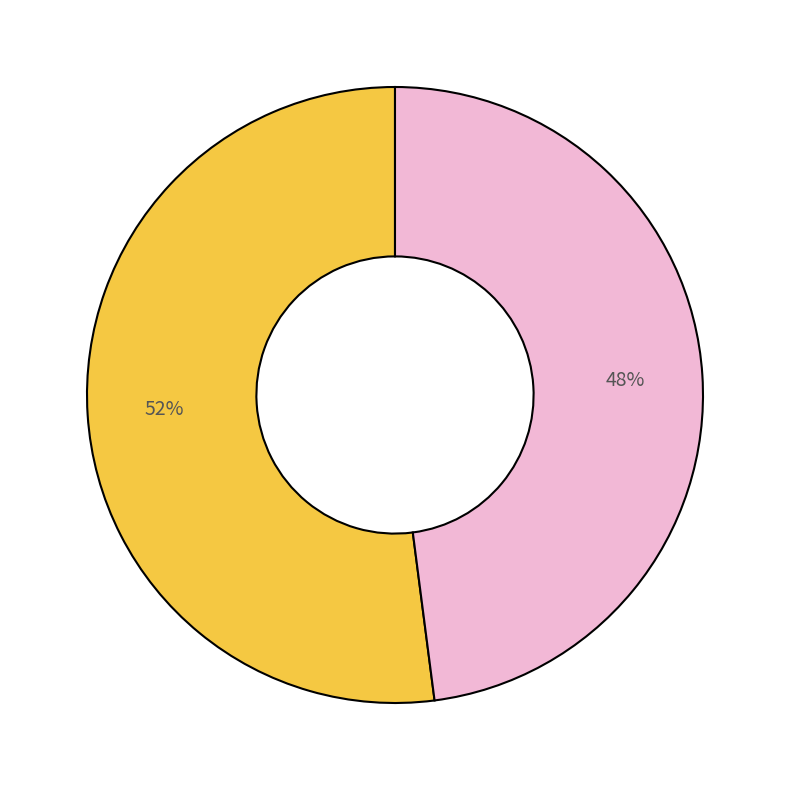

Is there a majority slice in this chart?

Yes